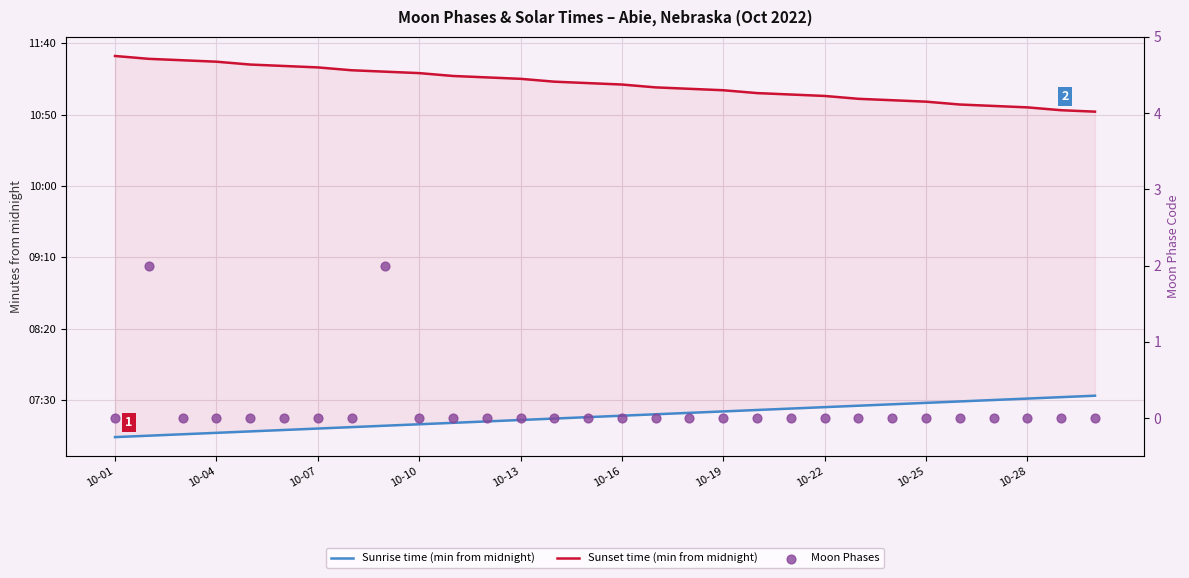

What is the total value across all series at 19?

1108